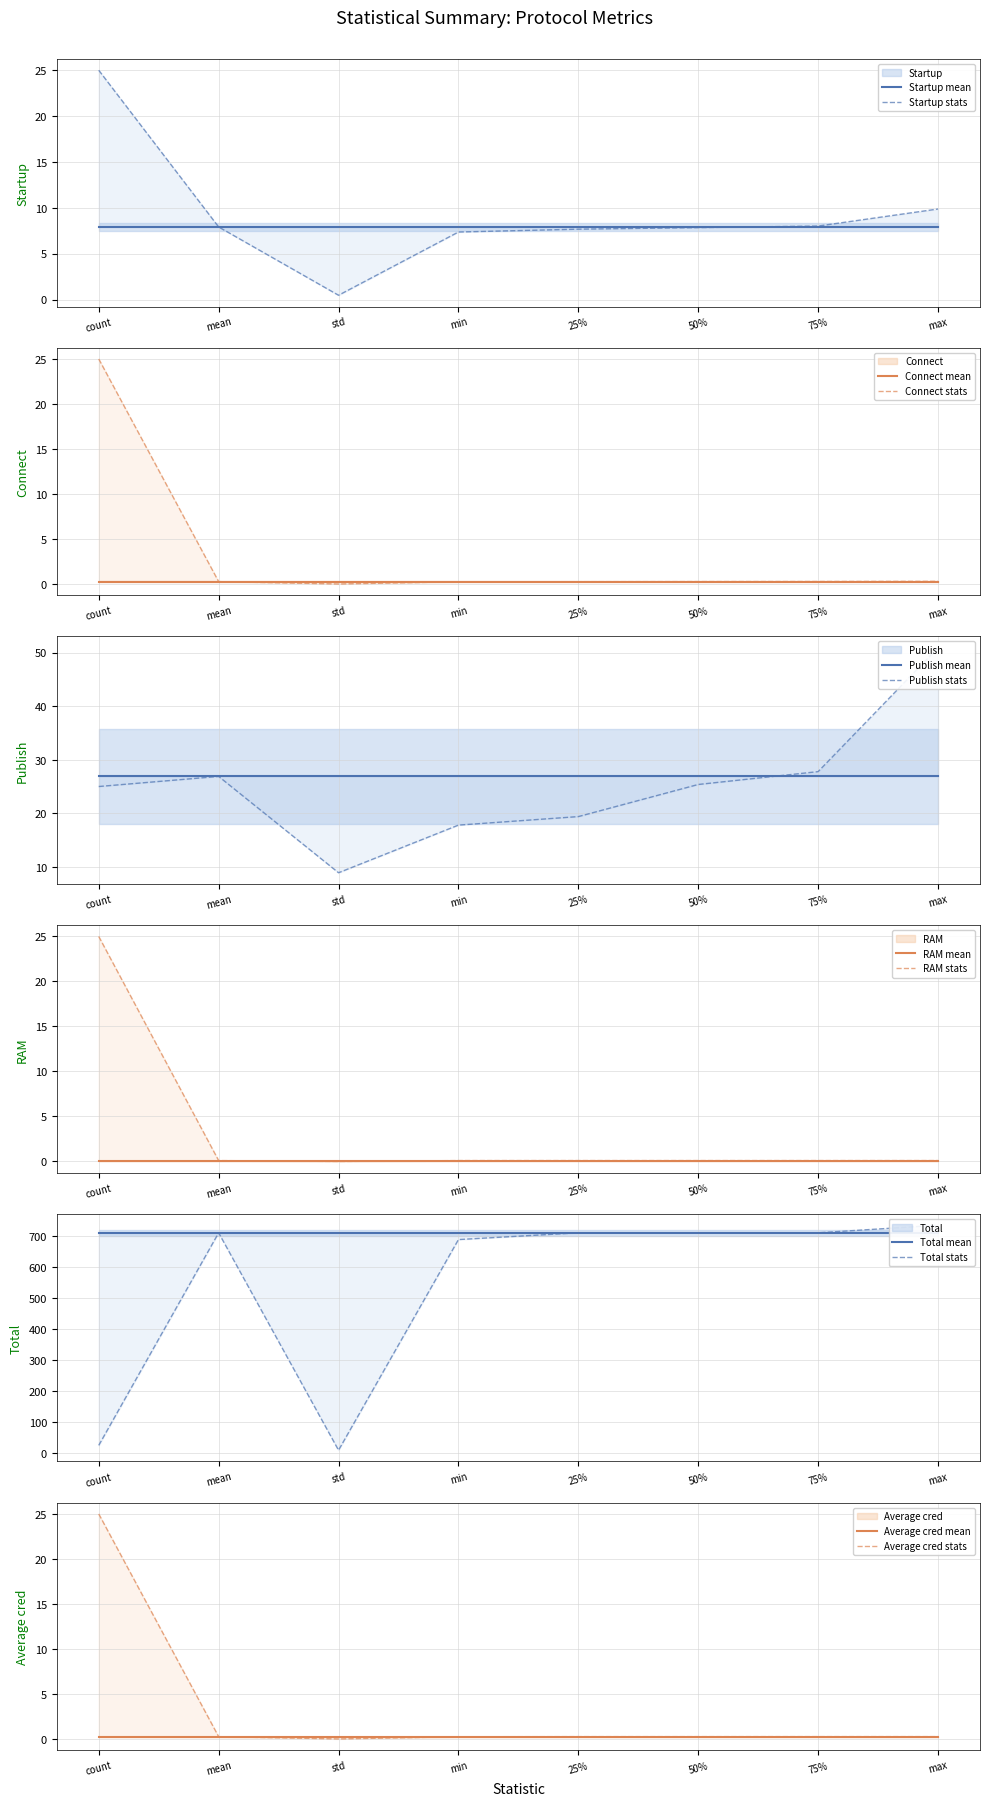

At mean, list the series in order from smallest to largest.

RAM, Average cred, Connect, Startup, Publish, Total